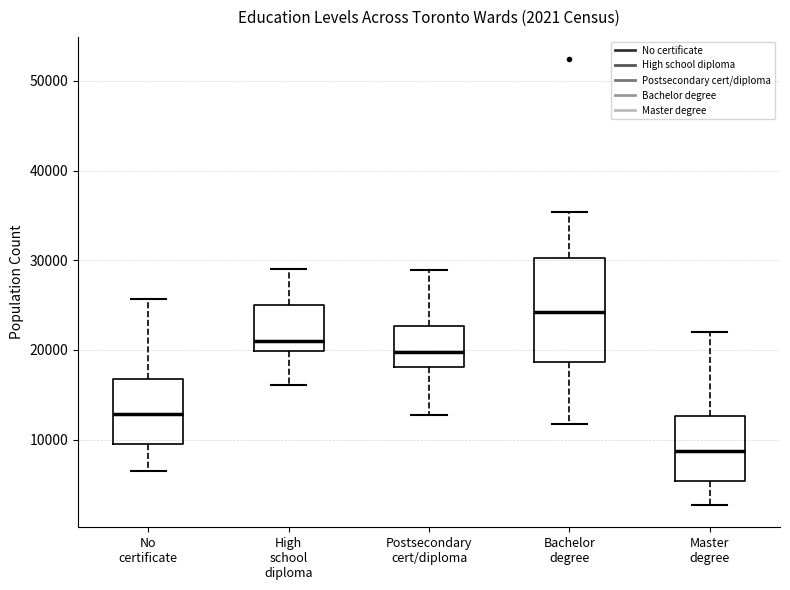

Which box's median line is the highest?

Bachelor degree